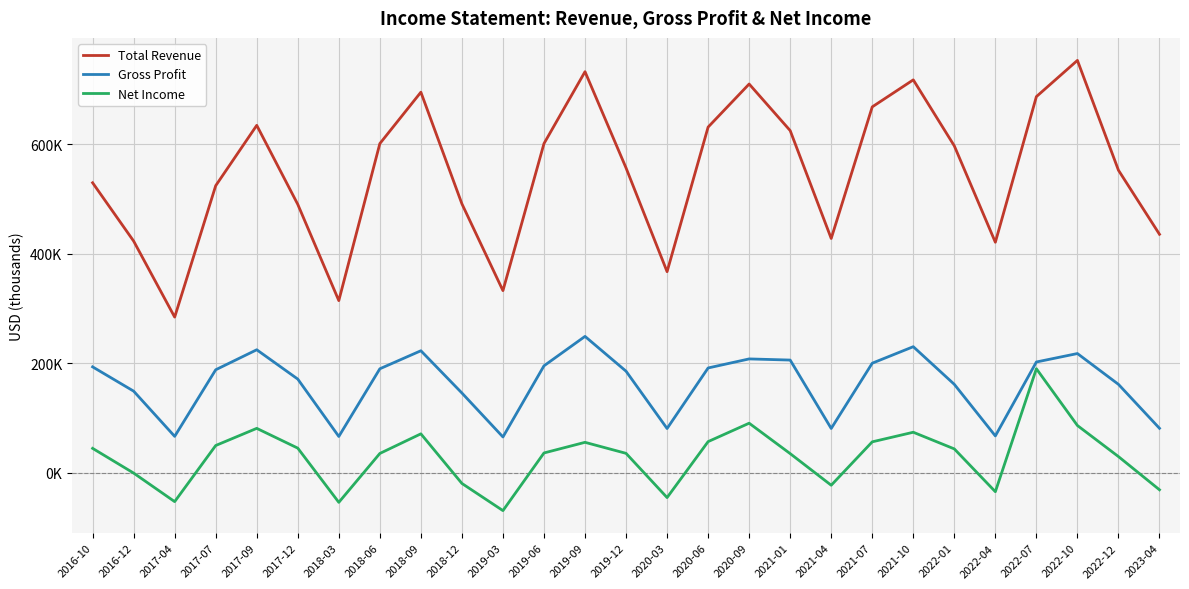

Is this an area chart (filled region under the line)?

No